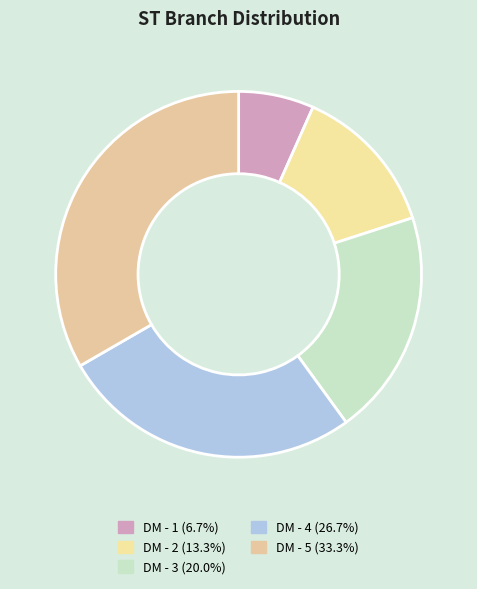

To the nearest percent, what percentage of the pie is DM - 2?

13%